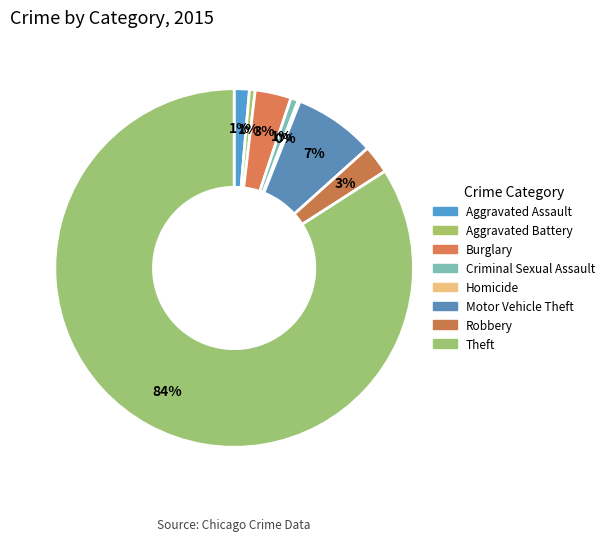

What is the smallest slice in the pie chart?

Homicide